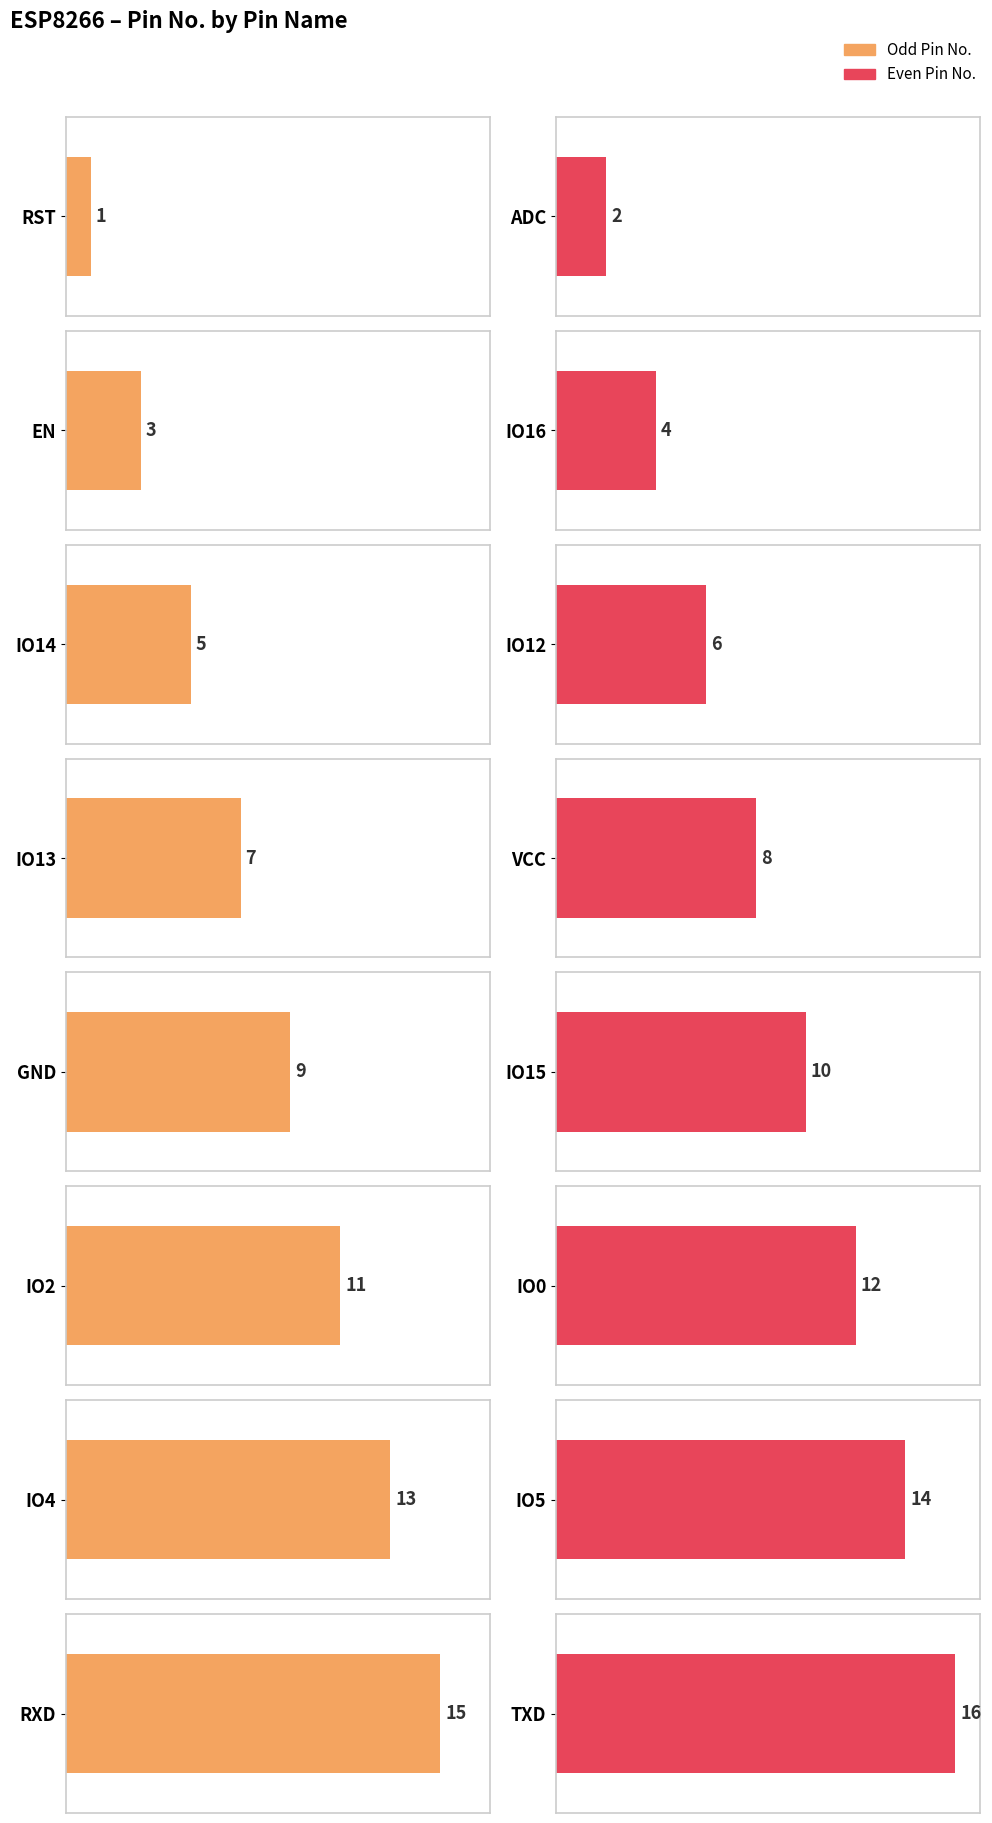

Which label corresponds to the smallest value in the chart?

RST